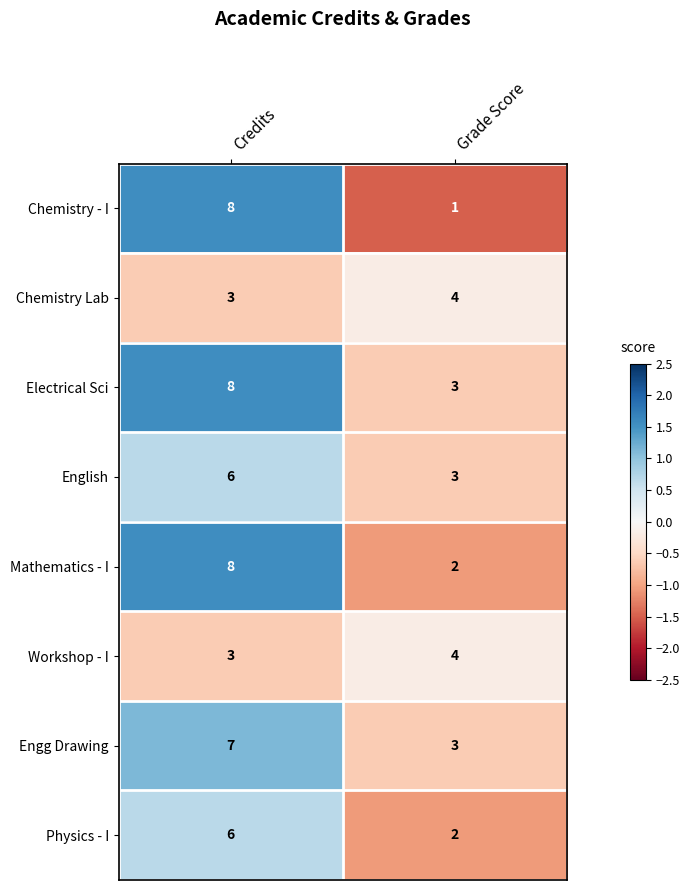

True or false: Chemistry Lab has a value of 2 at Credits.

False